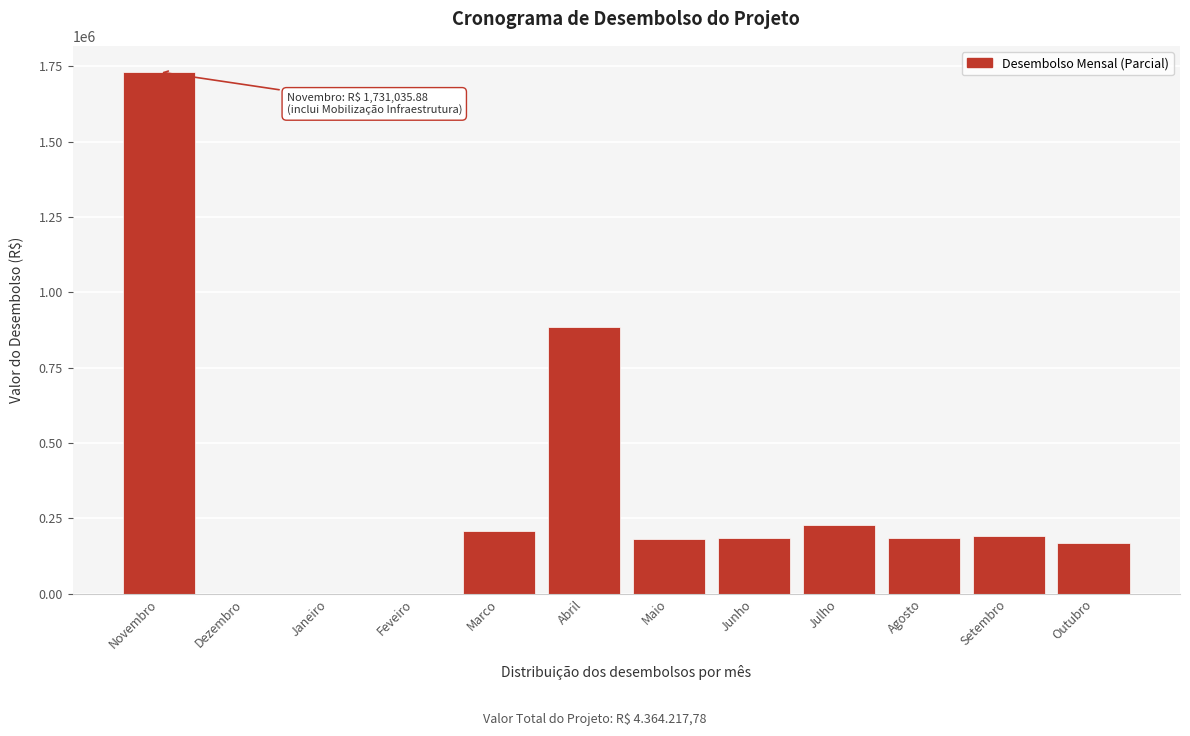

At which category does the chart reach its peak across all series?

Novembro